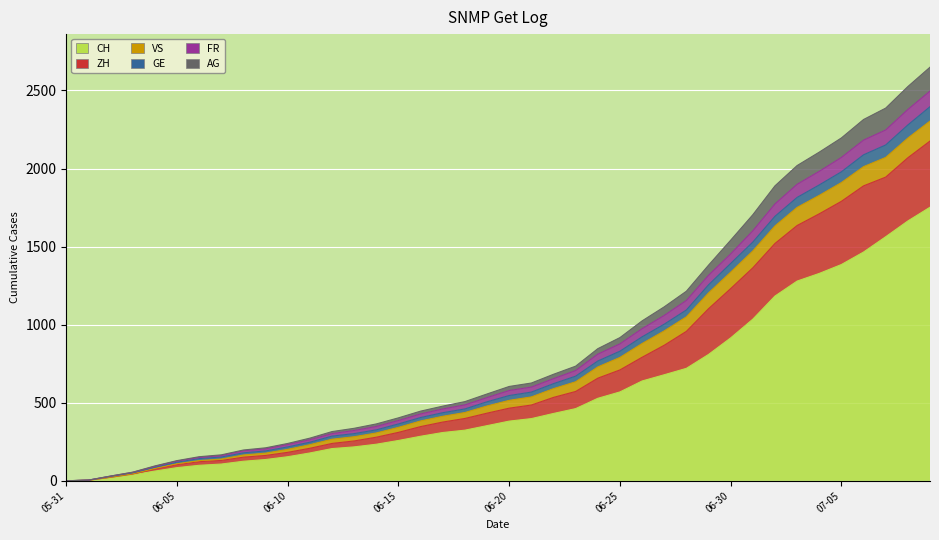

Is it true that CH equals 229 at 22?

False